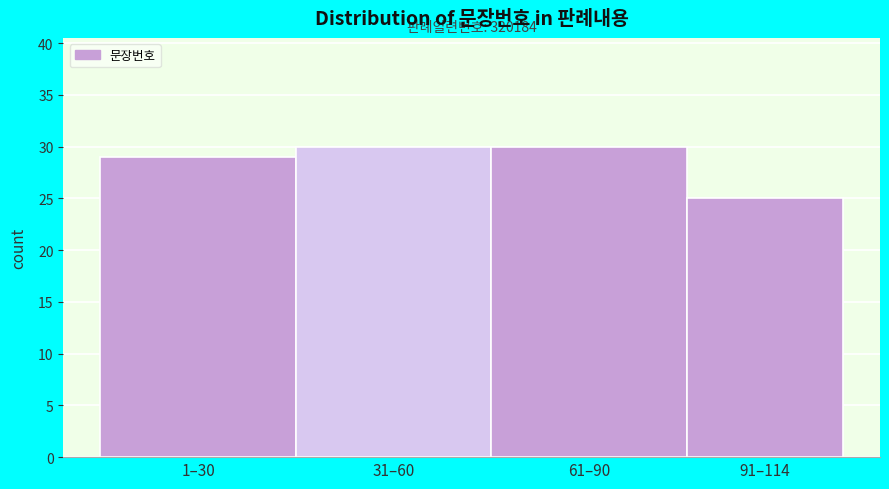

Reading right to left, transcribe all the data shown in this chart.

91–114=25	61–90=30	31–60=30	1–30=29